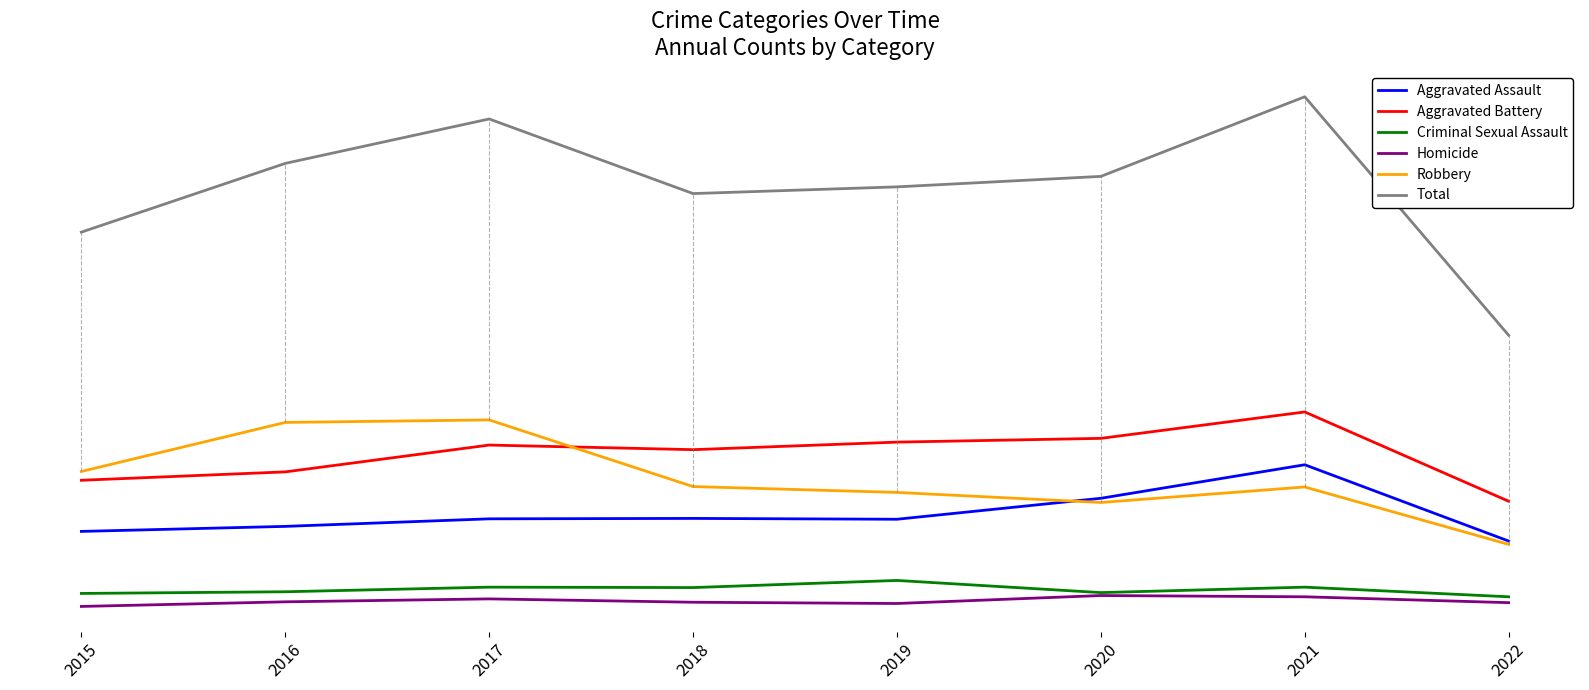

What is the total value across all series at 2022?

1324